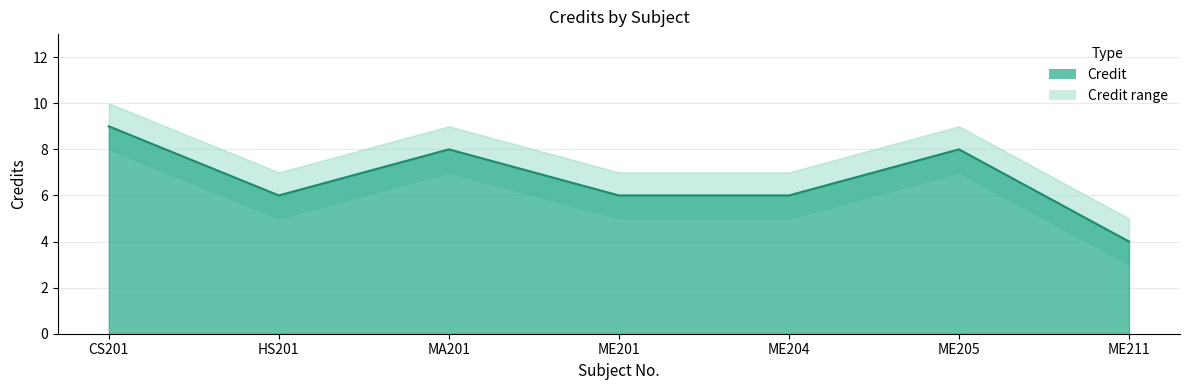

At how many categories does at least one series exceed 6?

6